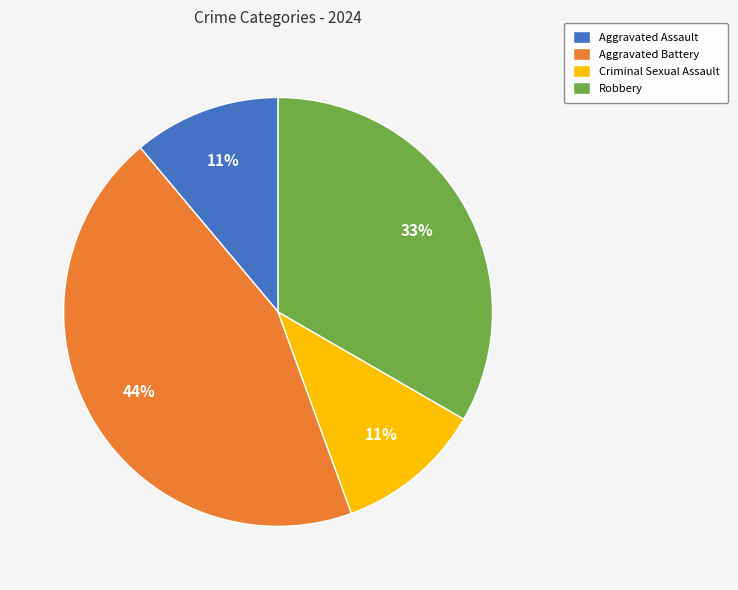

True or false: Aggravated Battery accounts for 44% of the total.

True